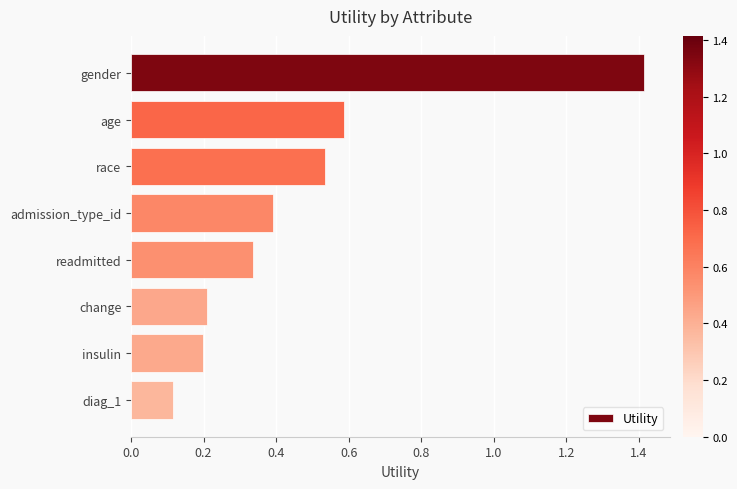

List the labels in order of value, largest first.

gender, age, race, admission_type_id, readmitted, change, insulin, diag_1